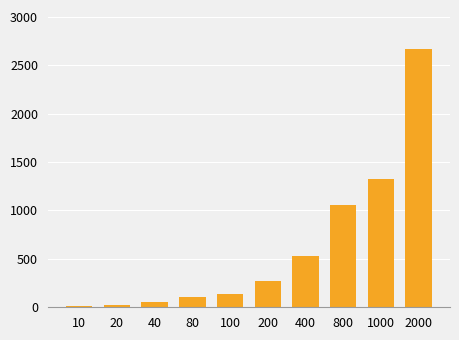

How many values are below 268?

5